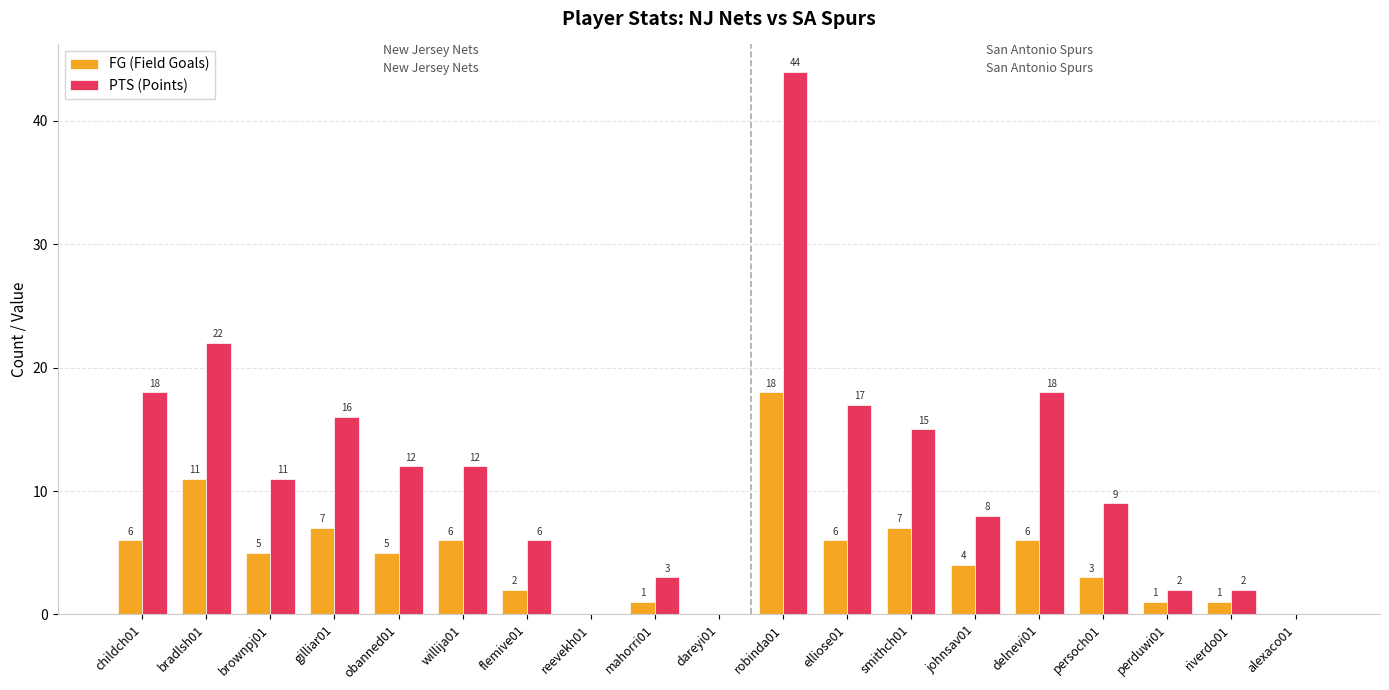

Does the chart contain stacked bars?

No